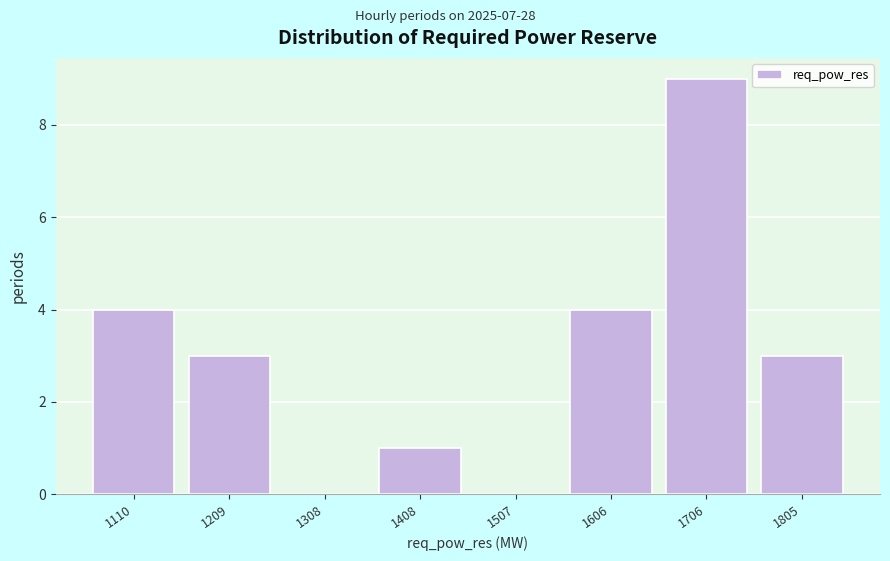

Reading left to right, what are all the values shown in this chart?

1110=4	1209=3	1308=0	1408=1	1507=0	1606=4	1706=9	1805=3